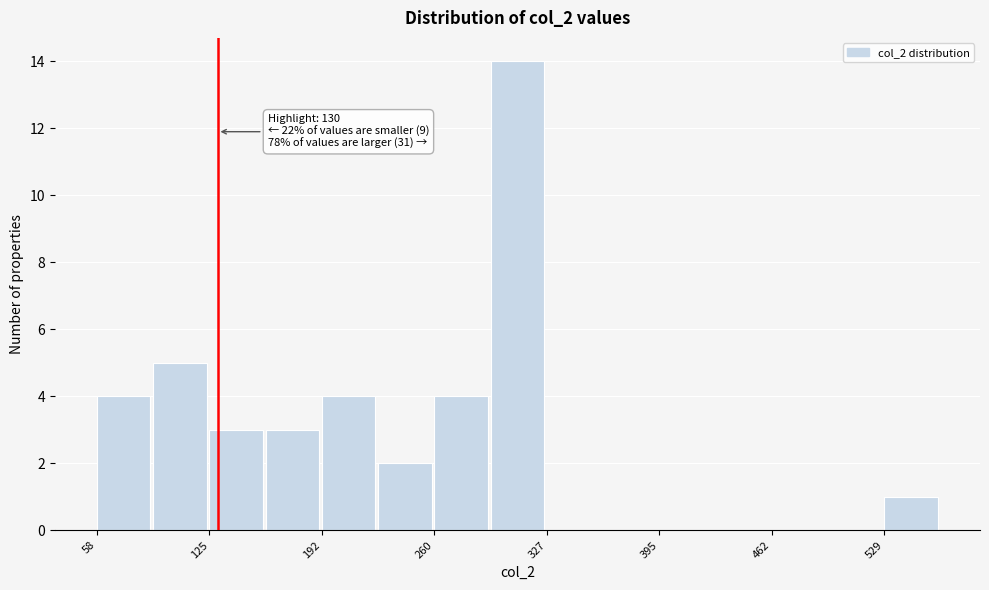

Around what value on the x-axis is the tallest bar? Give the approximate position of its centre, as read against the axis.

310